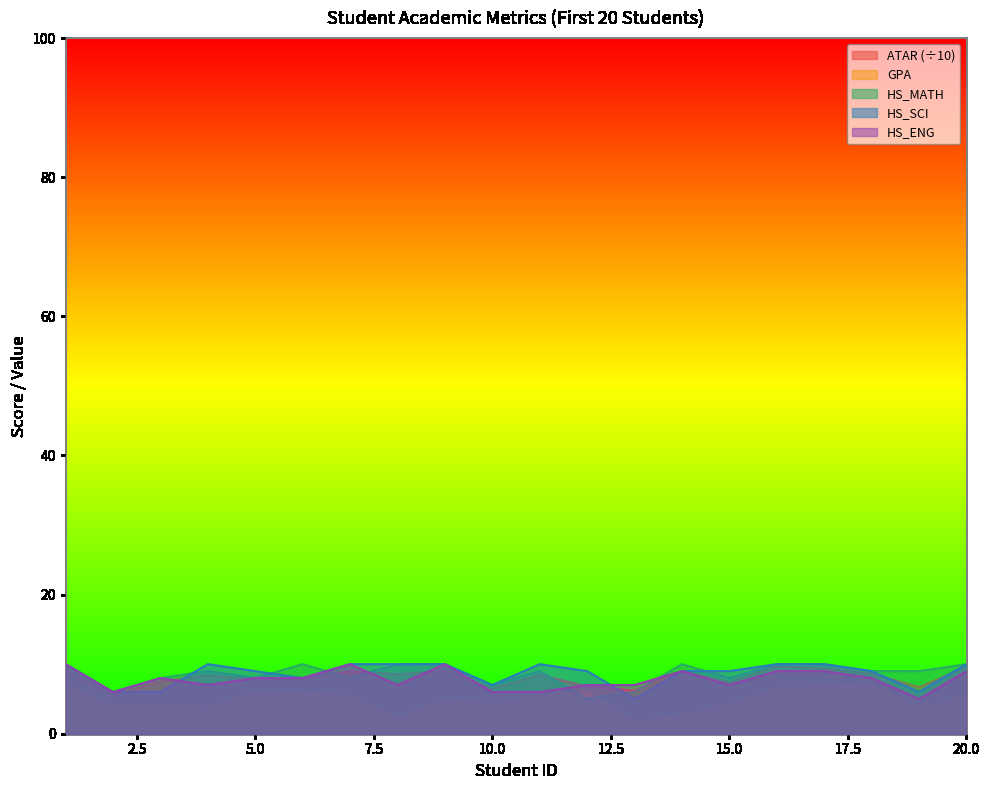

At which category does HS_ENG reach its first local valley?

2